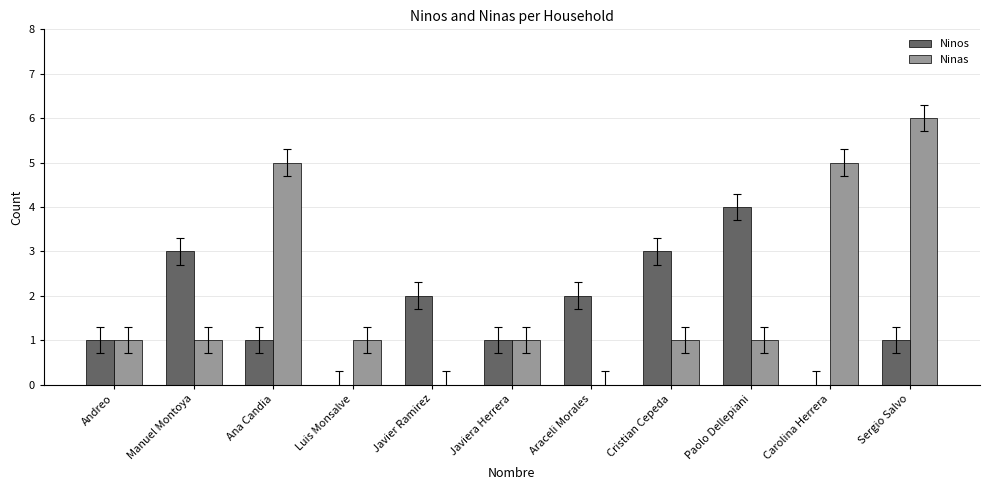

Reading right to left, list all the values displayed in this chart.

Ninos: Sergio Salvo=1	Carolina Herrera=0	Paolo Dellepiani=4	Cristian Cepeda=3	Araceli Morales=2	Javiera Herrera=1	Javier Ramirez=2	Luis Monsalve=0	Ana Candia=1	Manuel Montoya=3	Andreo=1
Ninas: Sergio Salvo=6	Carolina Herrera=5	Paolo Dellepiani=1	Cristian Cepeda=1	Araceli Morales=0	Javiera Herrera=1	Javier Ramirez=0	Luis Monsalve=1	Ana Candia=5	Manuel Montoya=1	Andreo=1